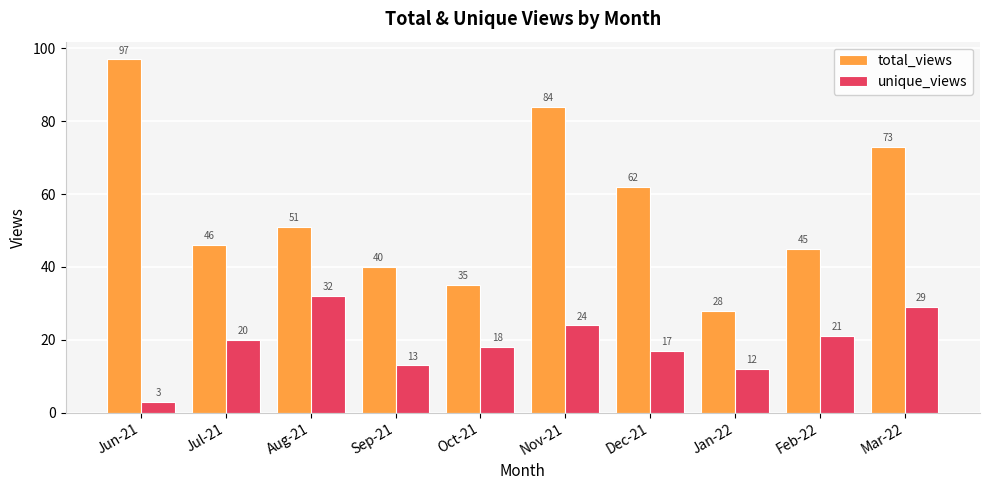

Where is unique_views nearest to the value 17?

Dec-21